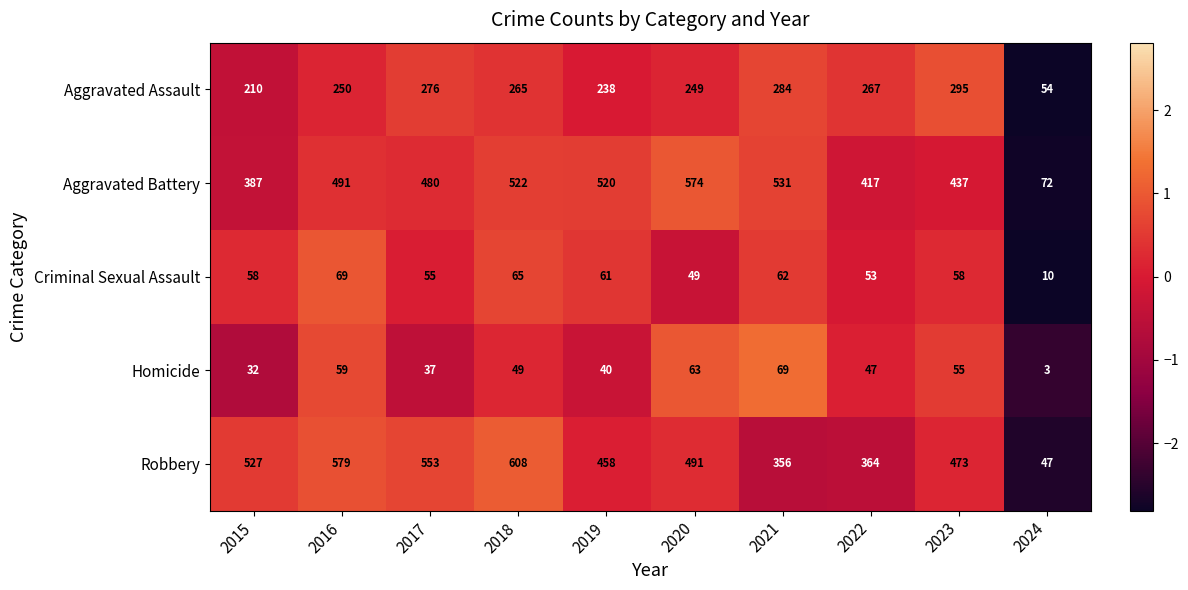

At 2019, list the series in order from smallest to largest.

Homicide, Criminal Sexual Assault, Aggravated Assault, Robbery, Aggravated Battery